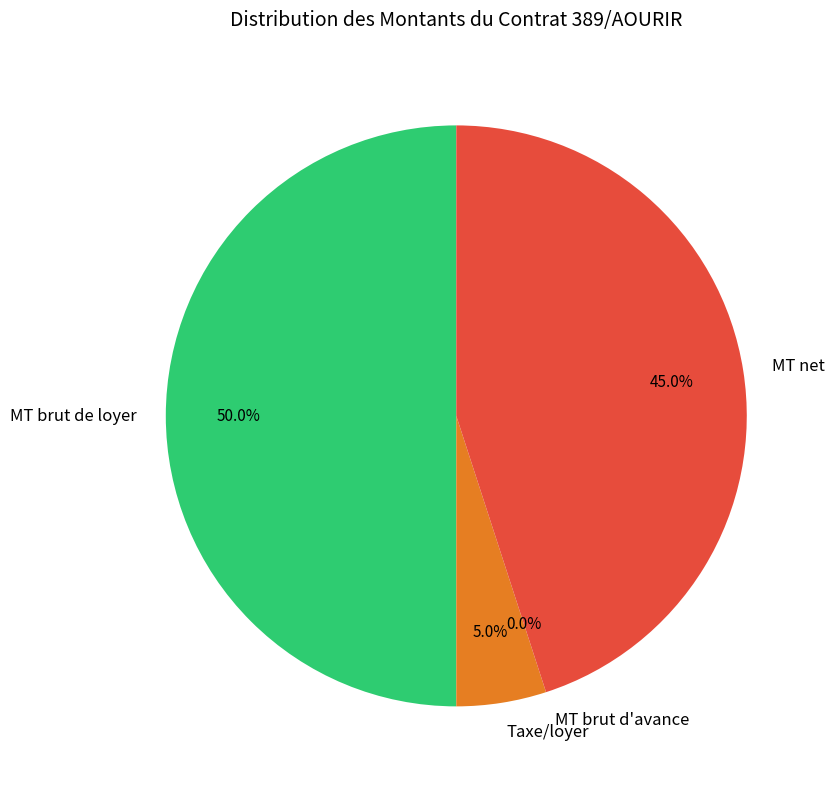

Rank the categories by value from lowest to highest.

MT brut d'avance, Taxe/loyer, MT net, MT brut de loyer